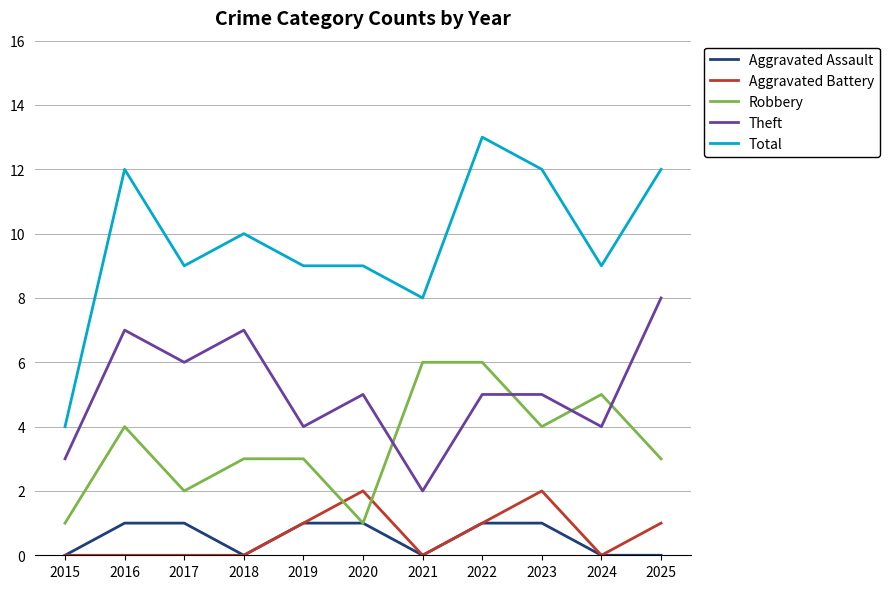

True or false: Robbery and Total cross at least once.

False